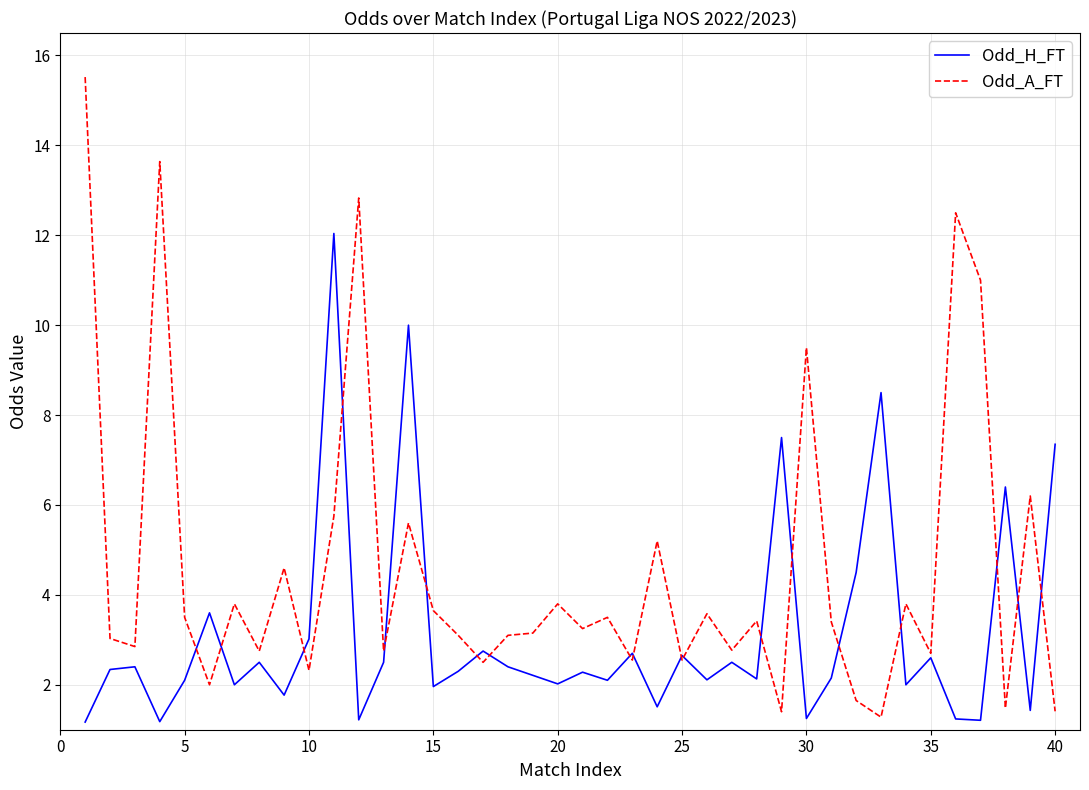

Which series has the widest spread of values?

Odd_A_FT